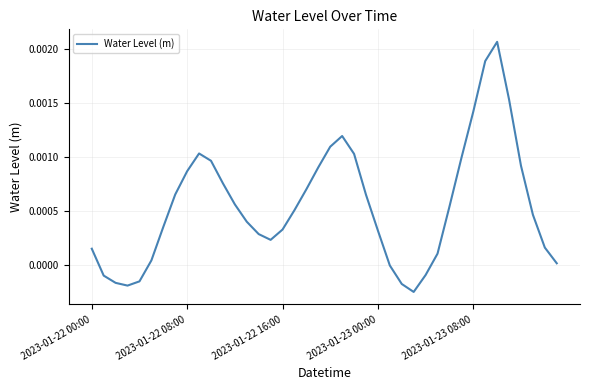

Rank the categories by value from lowest to highest.

27, 2023-01-23 00:00, 26, 2023-01-22 16:00, 2023-01-23 08:00, 2023-01-22 08:00, 28, 25, 39, 5, 29, 2023-01-22 00:00, 38, 15, 14, 24, 16, 6, 13, 37, 17, 30, 12, 23, 7, 18, 11, 8, 19, 36, 10, 31, 22, 9, 20, 21, 32, 35, 33, 34